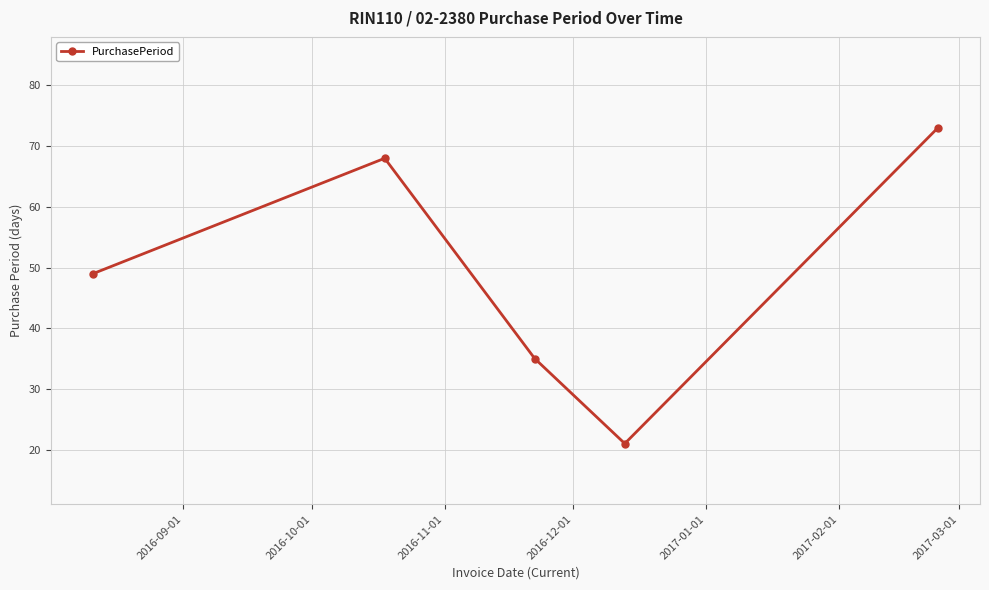

What is the maximum value shown in the chart?

73